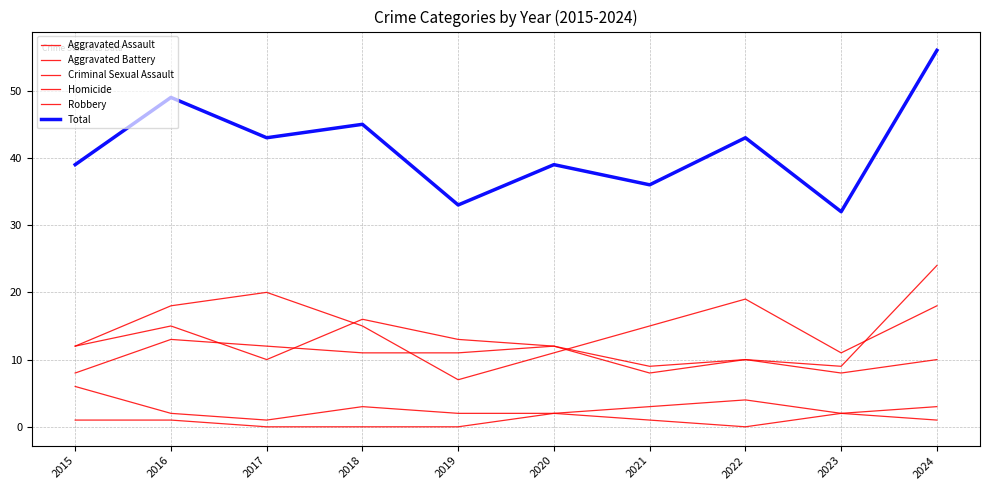

True or false: Aggravated Assault has a value of 4 at 2017.

False